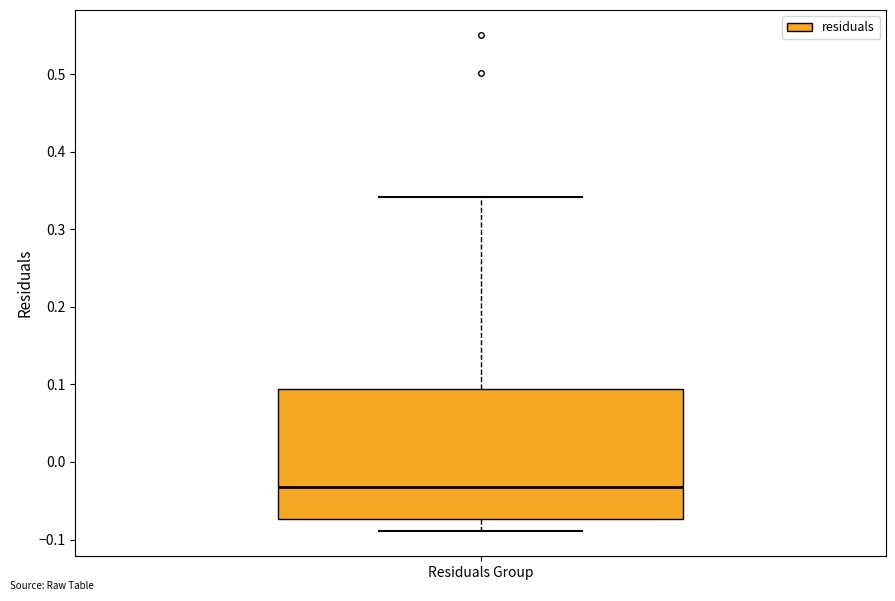

Transcribe this box plot: give where the median line is, the range the box spans, and where the two whiskers end, as read against the y-axis. The values are not printed on the chart, so give them approximately, as read against the axis.

median -0.03, box -0.07 to 0.09, whiskers -0.09 to 0.34